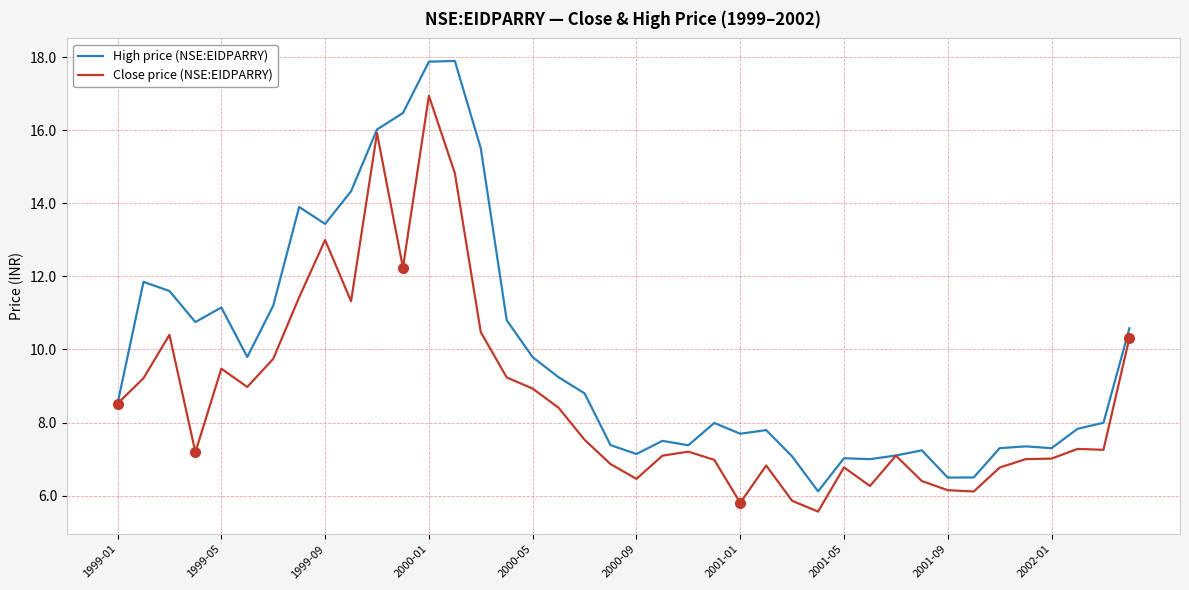

Which series has the widest spread of values?

High price (NSE:EIDPARRY)